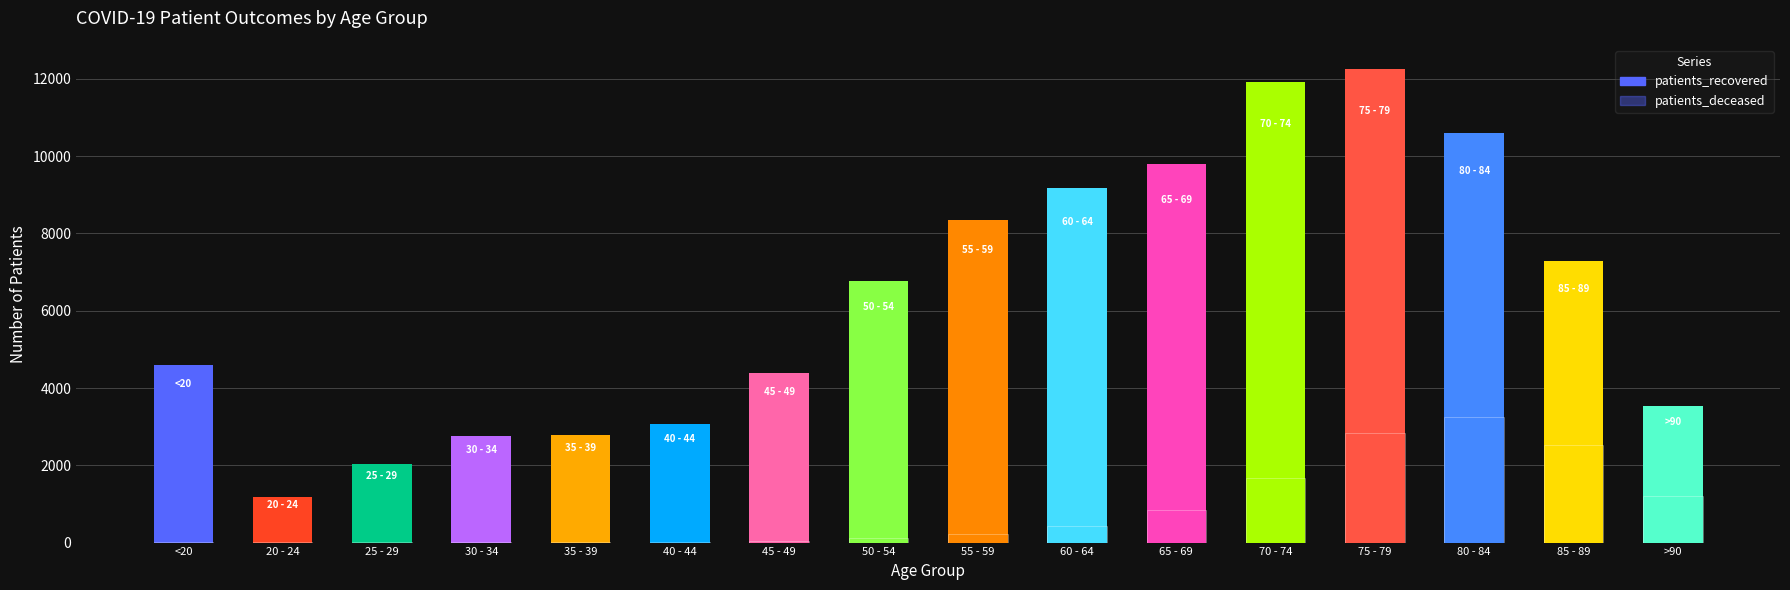

Which series changed the most between 50 - 54 and 70 - 74?

patients_recovered